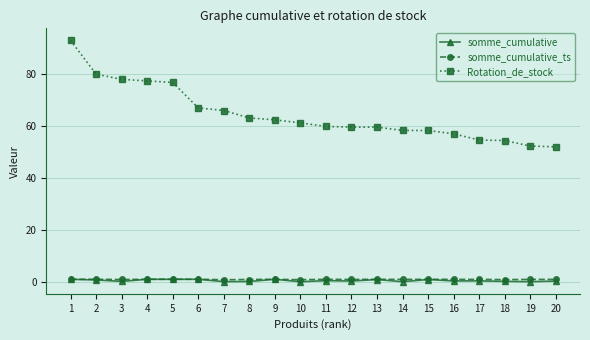

Which series has the largest range (max minus min)?

Rotation_de_stock